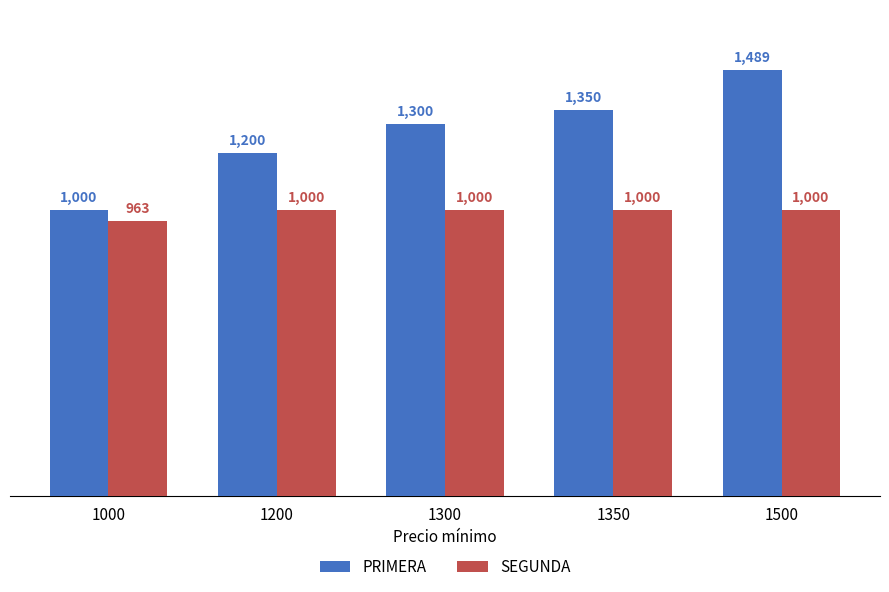

What is the greatest value displayed?

1489